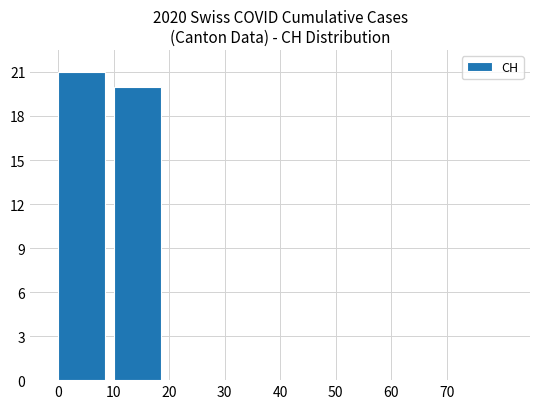

What is the sum of all values?

41